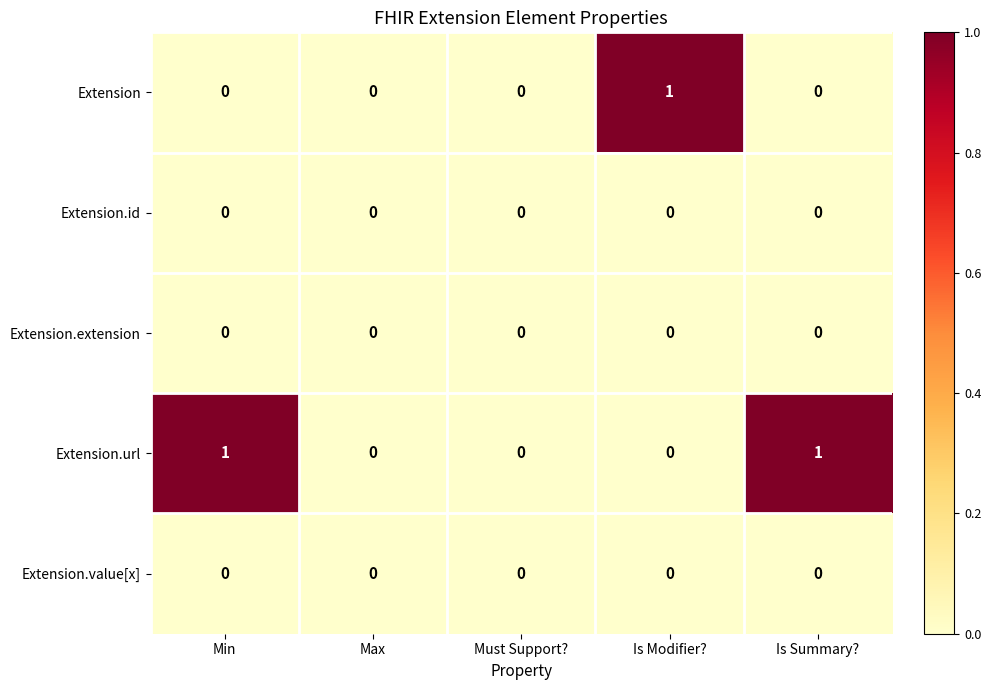

How many distinct data groups are displayed?

5